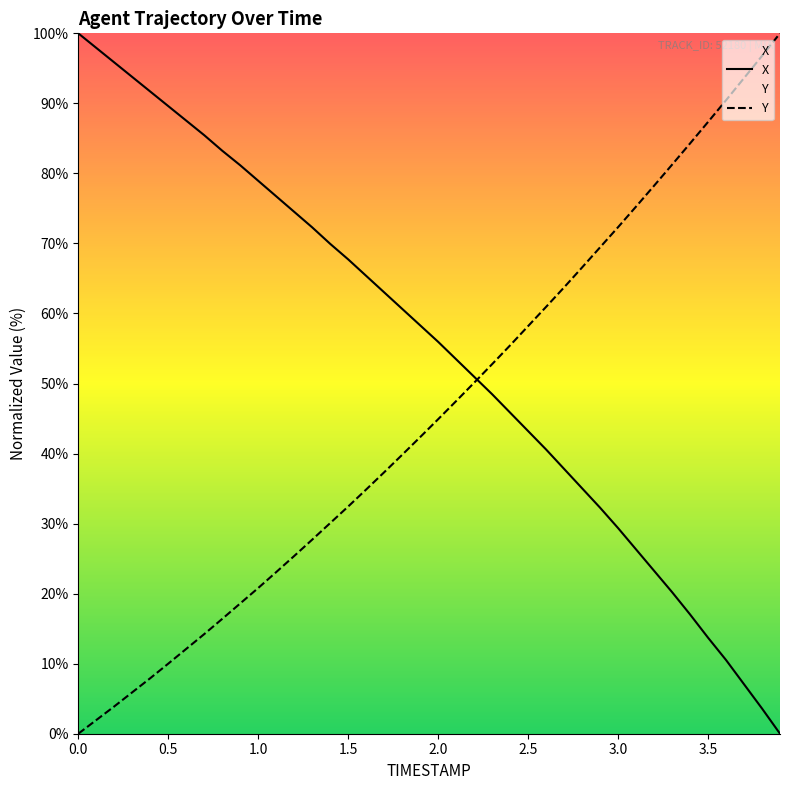

Which series has the largest total across all categories?

X